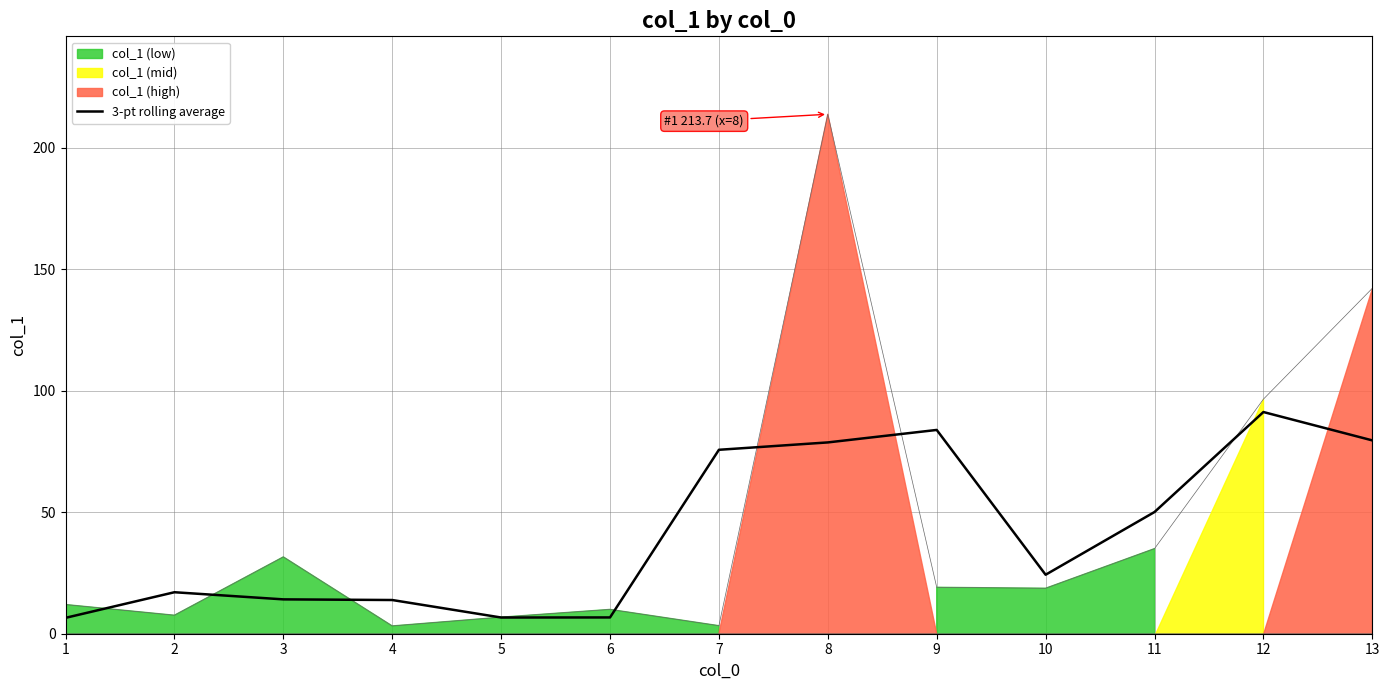

Reading right to left, list all the values displayed in this chart.

79.5	91.2	50.1	24.3	83.8	78.7	75.7	6.7	6.7	13.9	14.1	17.1	6.5